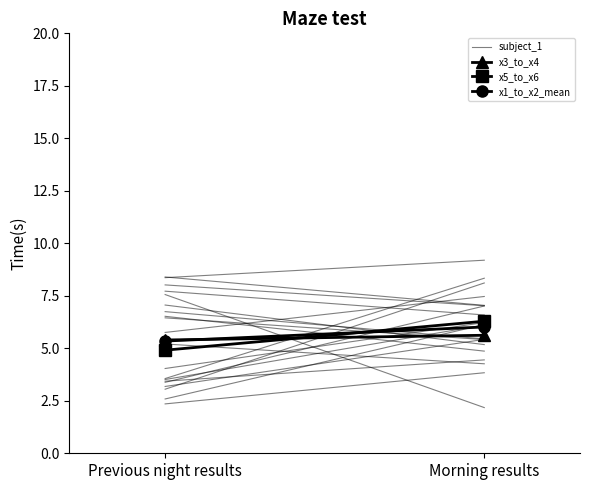

The x3_to_x4 series shows 5.4 at Previous night results. True or false?

True